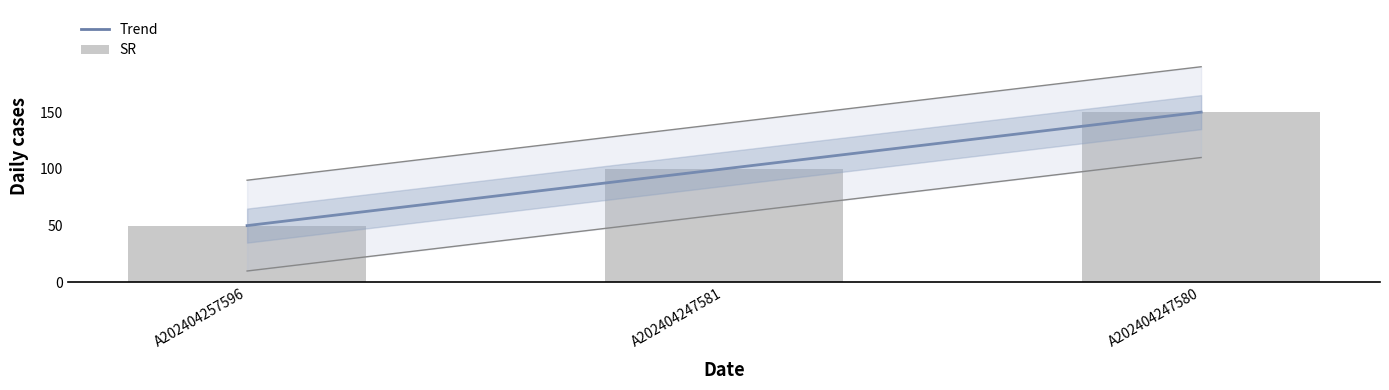

What is the ratio of the value at A202404257596 to the value at A202404247581?

0.5